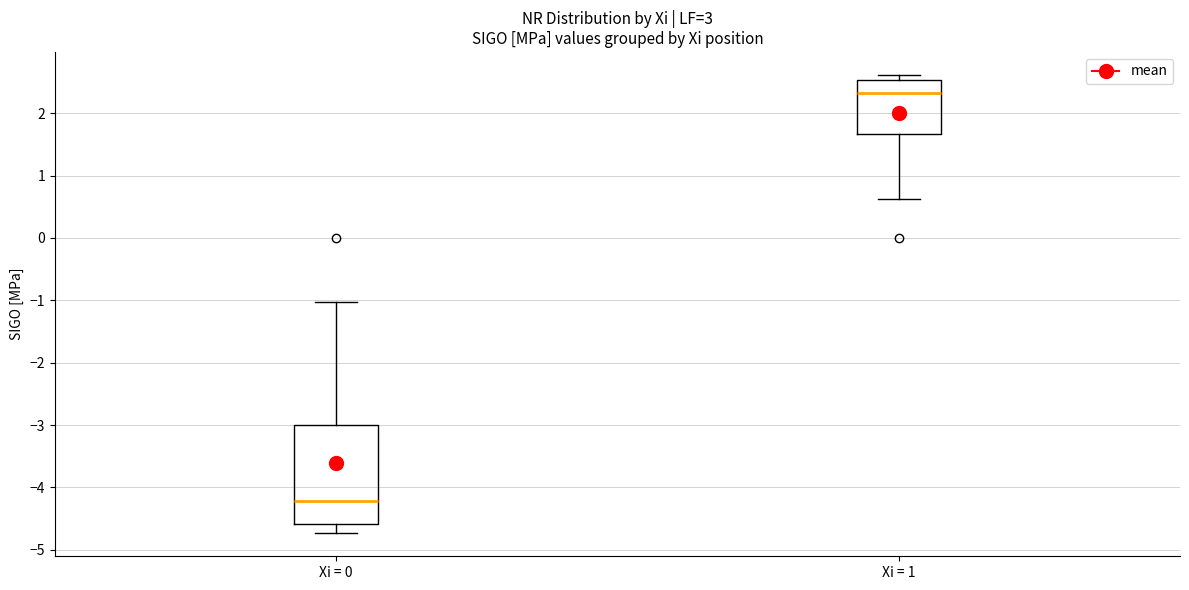

Which box's median line is the lowest?

Xi = 0